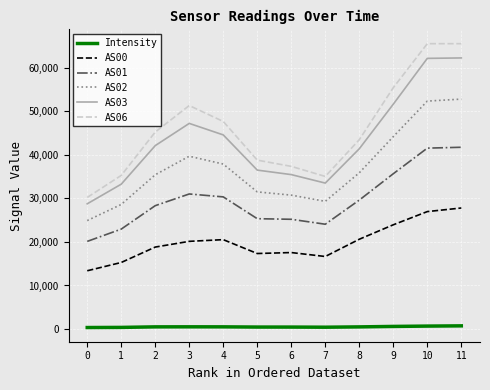

How many lines are shown in the chart?

6